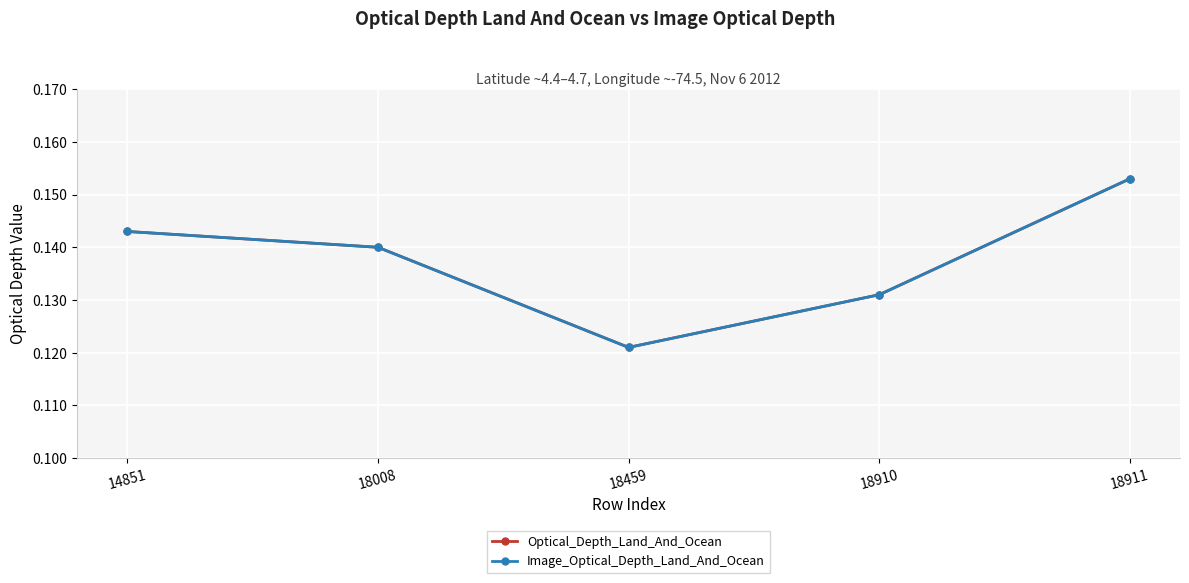

True or false: Image_Optical_Depth_Land_And_Ocean and Optical_Depth_Land_And_Ocean cross at least once.

False